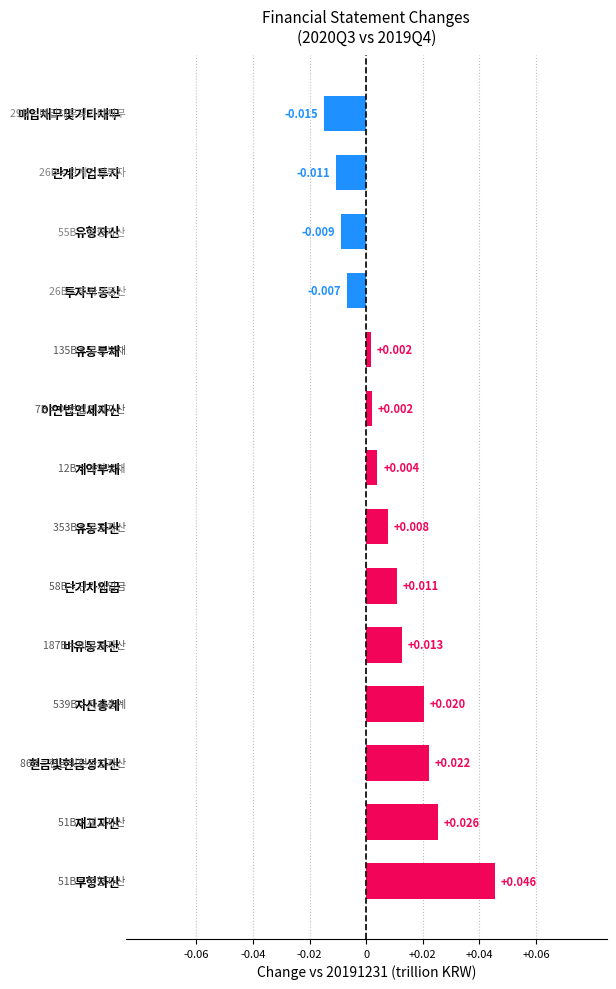

How many positive values are there?

10